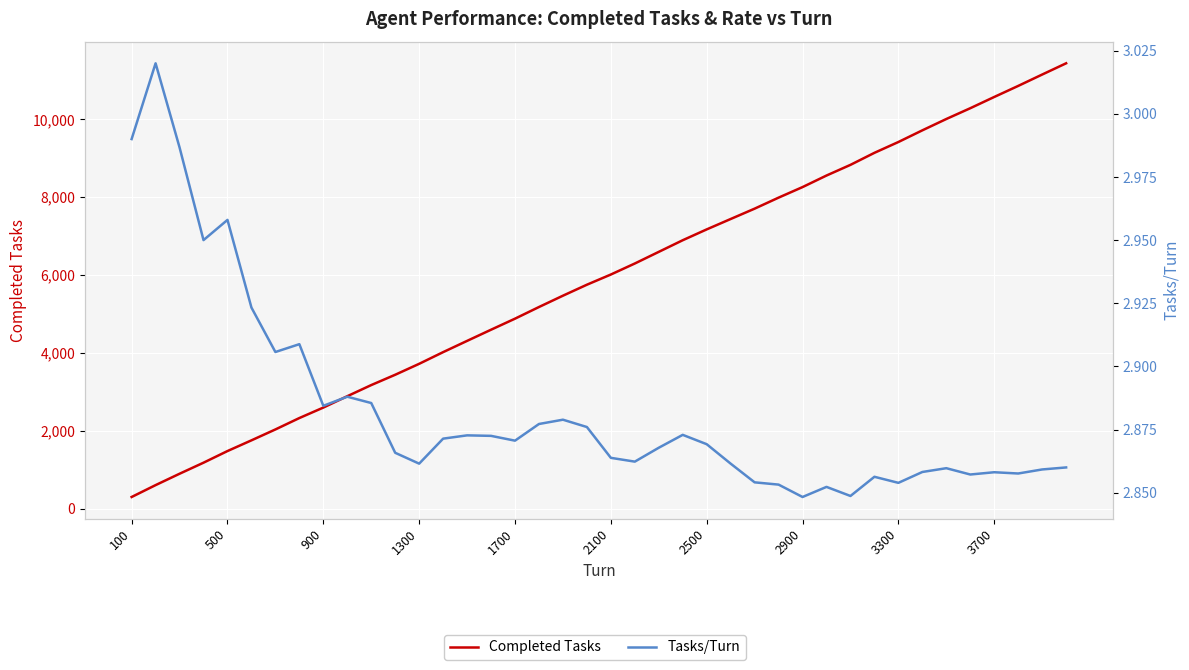

Reading right to left, extract all data points from this chart.

Completed Tasks: 11440.0	11151.0	10859.0	10575.0	10286.0	10009.0	9718.0	9418.0	9140.0	8831.0	8557.0	8260.0	7989.0	7706.0	7440.0	7173.0	6895.0	6596.0	6297.0	6014.0	5752.0	5470.0	5179.0	4880.0	4596.0	4309.0	4020.0	3720.0	3439.0	3174.0	2888.0	2596.0	2327.0	2034.0	1754.0	1479.0	1180.0	896.0	604.0	299.0
Tasks/Turn: 2.9	2.9	2.9	2.9	2.9	2.9	2.9	2.9	2.9	2.8	2.9	2.8	2.9	2.9	2.9	2.9	2.9	2.9	2.9	2.9	2.9	2.9	2.9	2.9	2.9	2.9	2.9	2.9	2.9	2.9	2.9	2.9	2.9	2.9	2.9	3.0	3.0	3.0	3.0	3.0